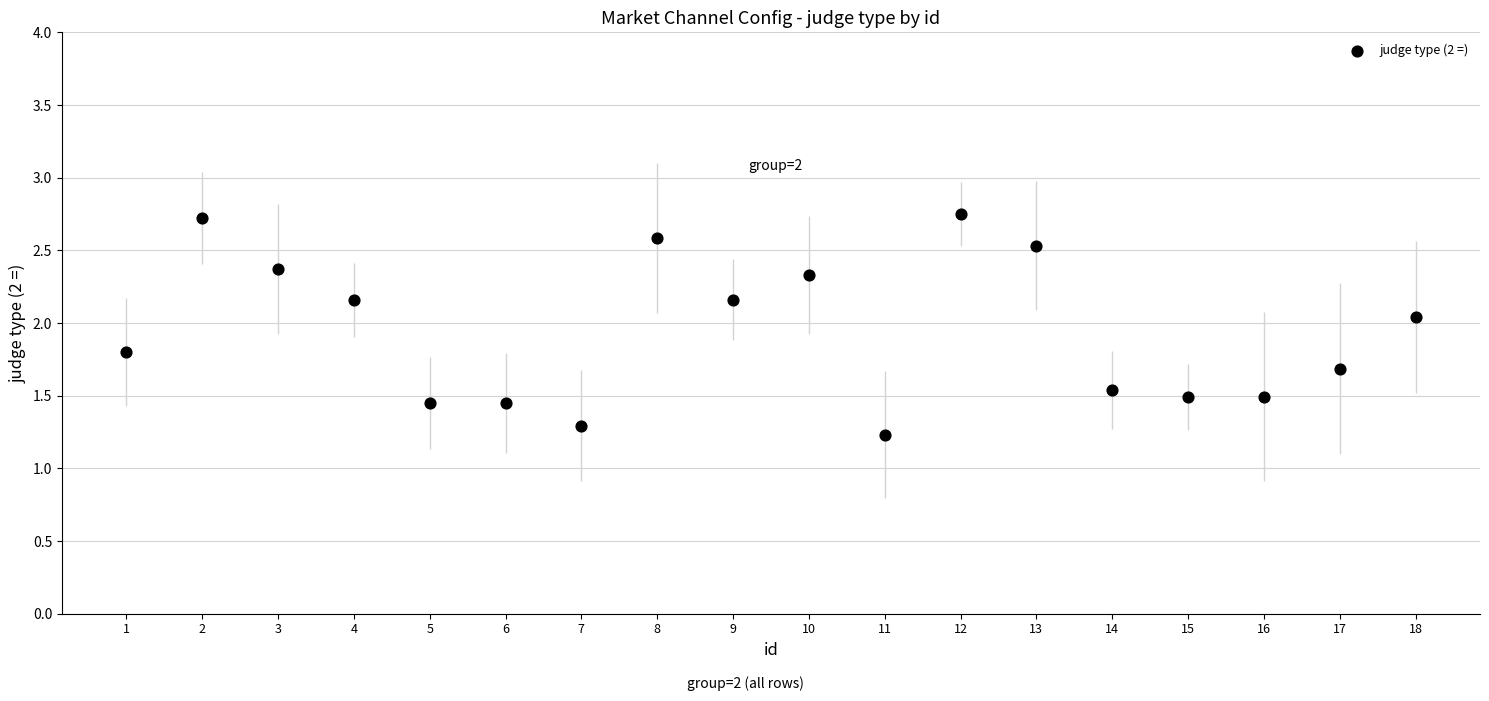

What is the range of X values (max minus min)?

17.0